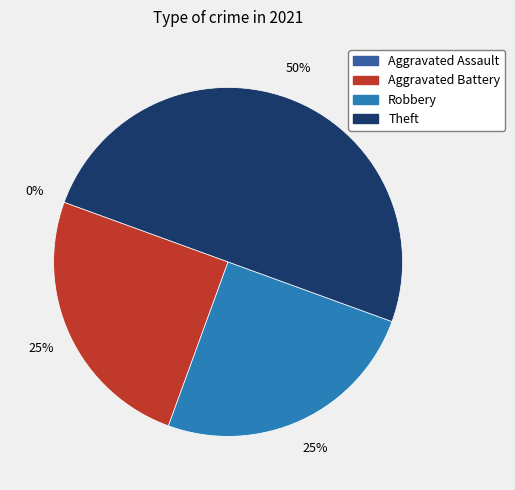

To the nearest percent, what portion does Aggravated Battery represent?

25%